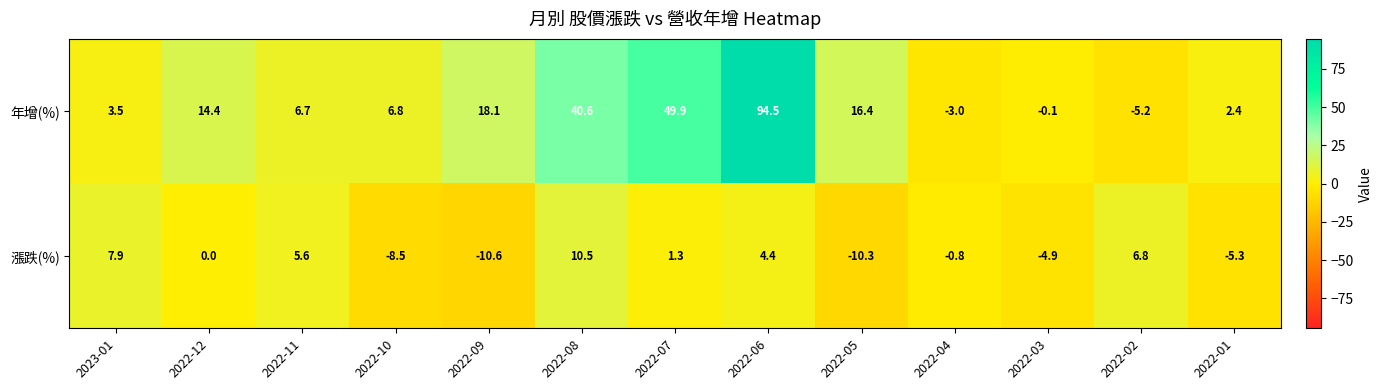

Reading left to right, transcribe all the data shown in this chart.

年增(%): 3.5	14.4	6.7	6.8	18.1	40.6	49.9	94.5	16.4	-3.0	-0.1	-5.2	2.4
漲跌(%): 7.9	0.0	5.6	-8.5	-10.6	10.5	1.3	4.4	-10.3	-0.8	-4.9	6.8	-5.3